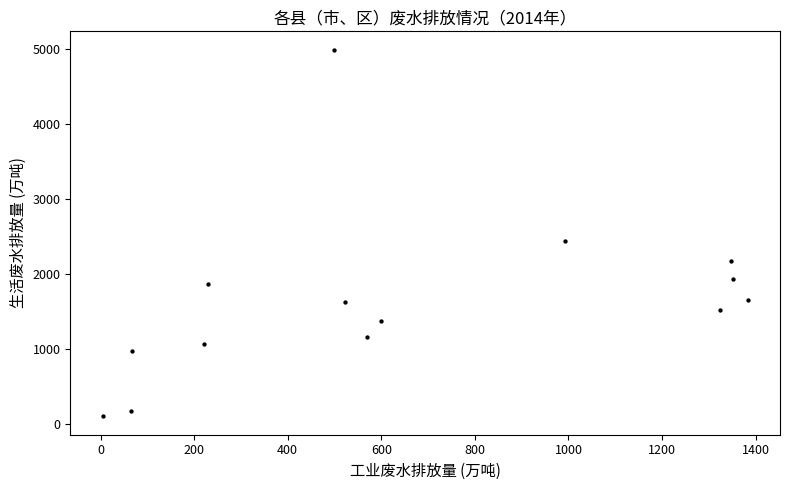

What Y value in the scatter plot is closest to 2543?

2438.7